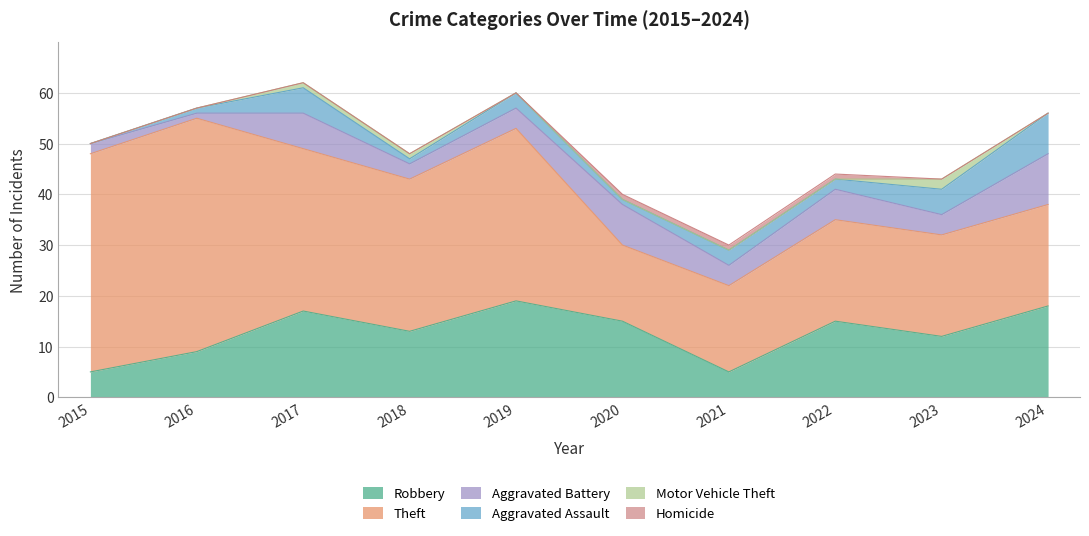

At which category does the chart reach its minimum across all series?

2015